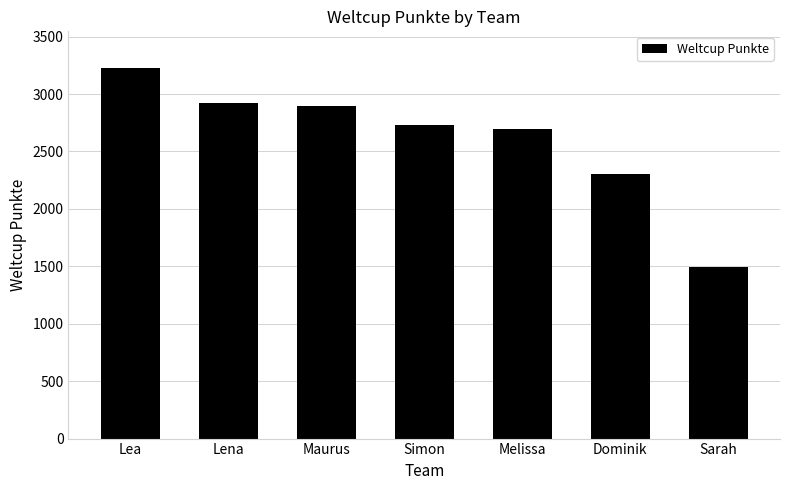

What is the difference between the values at Lea and Lena?

301